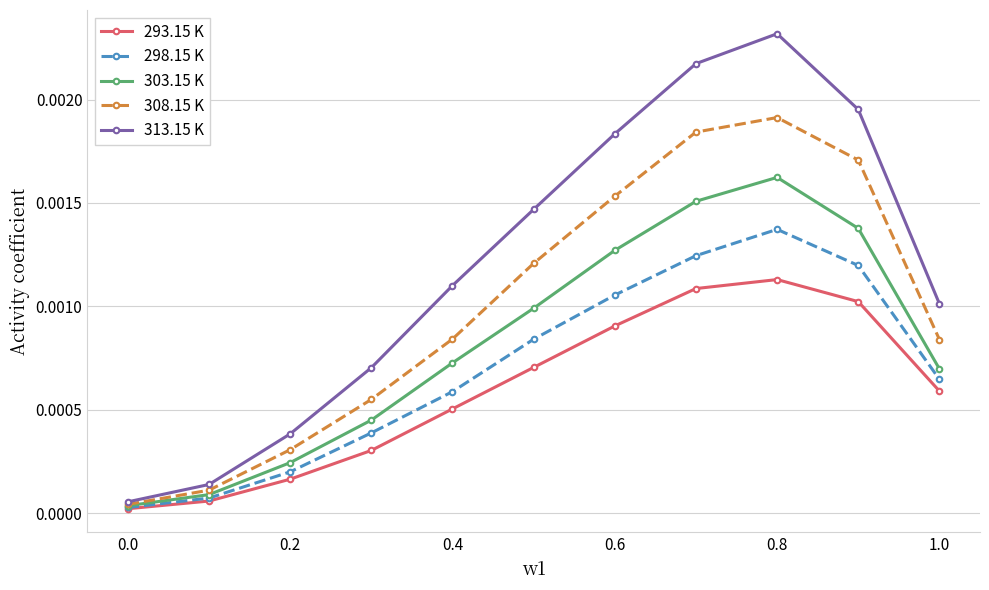

Which series has the largest total across all categories?

313.15 K